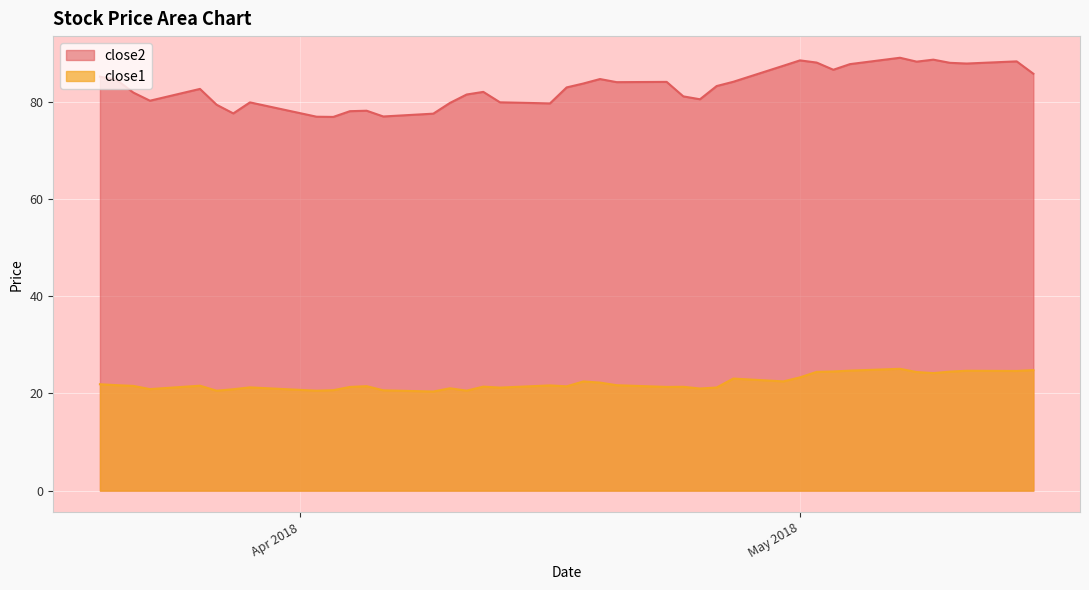

How many values in the close1 series are below 21?

8